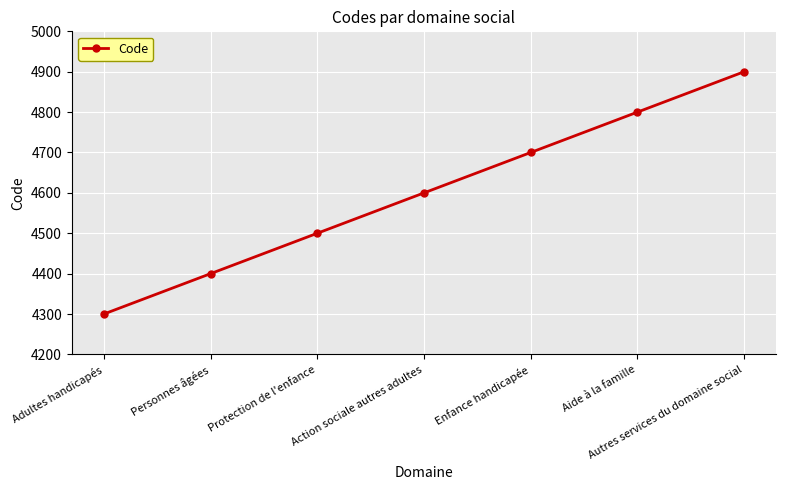

What position from the left is Aide à la famille?

6